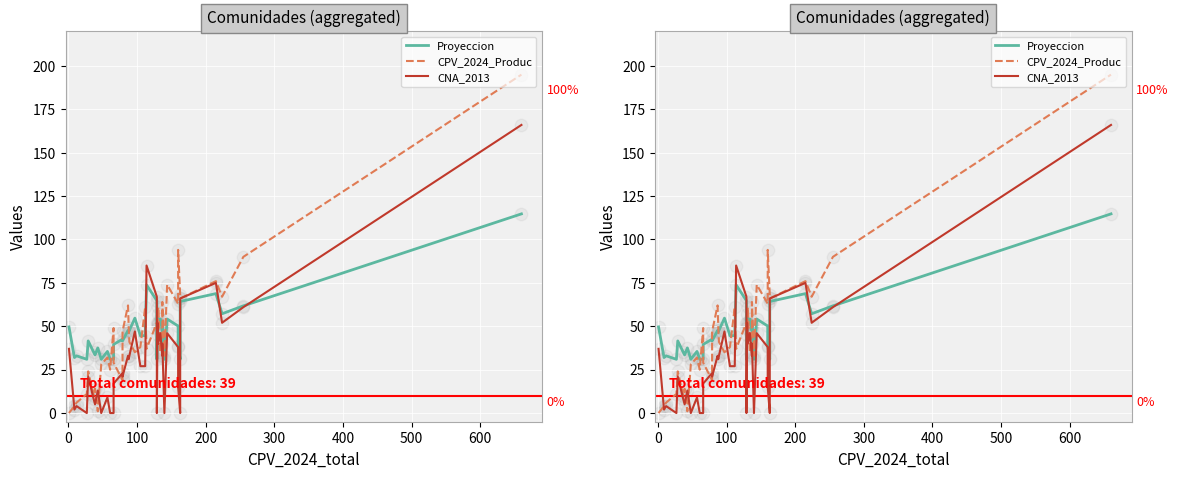

Which series has the largest Y range (max minus min)?

CPV_2024_Produc